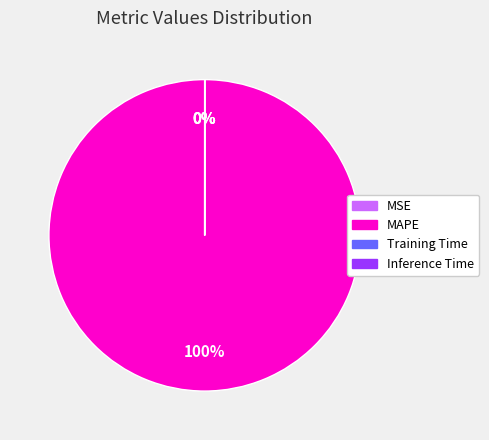

What is the largest slice in the pie chart?

MAPE